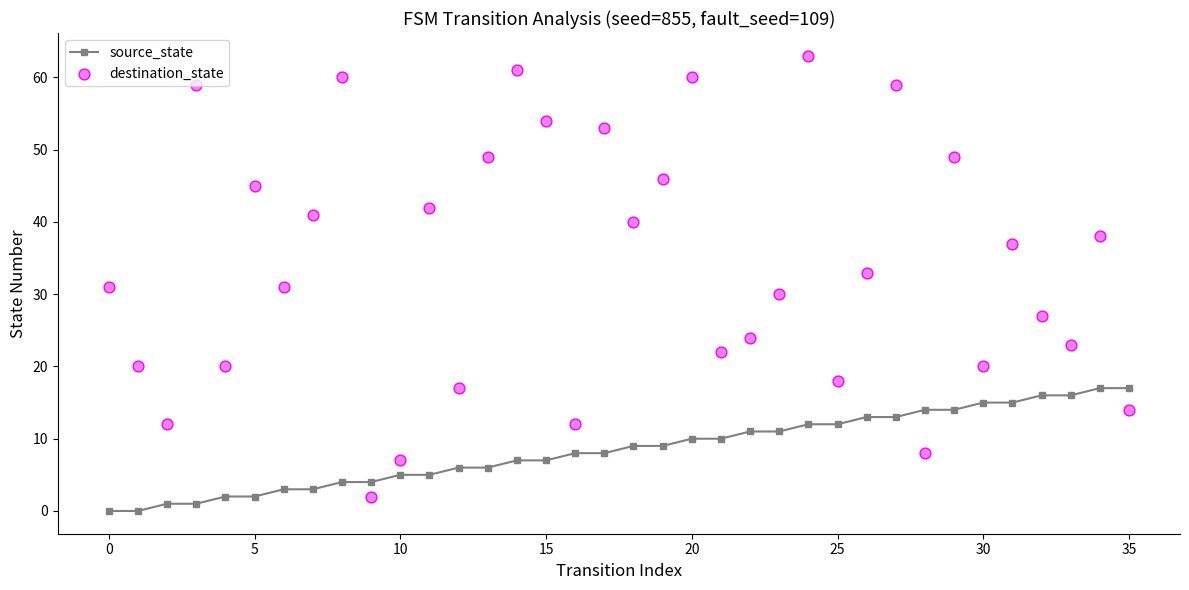

What are all the series names shown in the legend?

source_state, destination_state